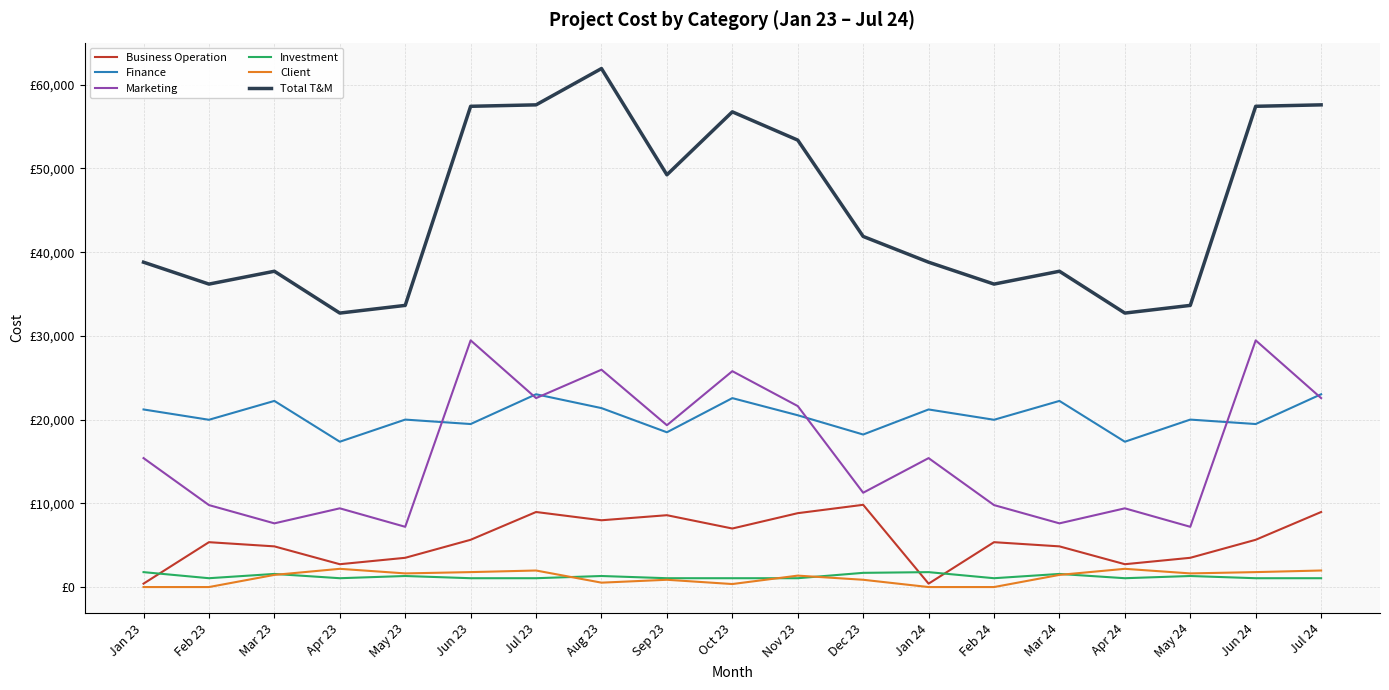

Is this an area chart (filled region under the line)?

No